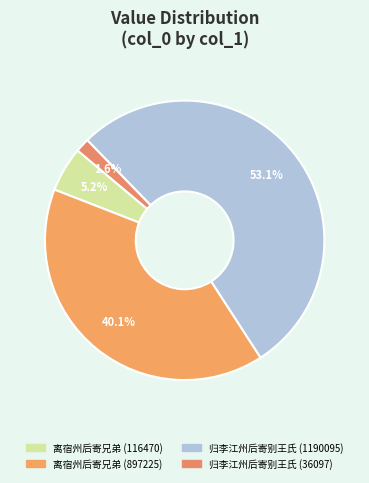

What is the change in value from 离宿州后寄兄弟 (116470) to 归李江州后寄别王氏 (1190095)?

+1073625